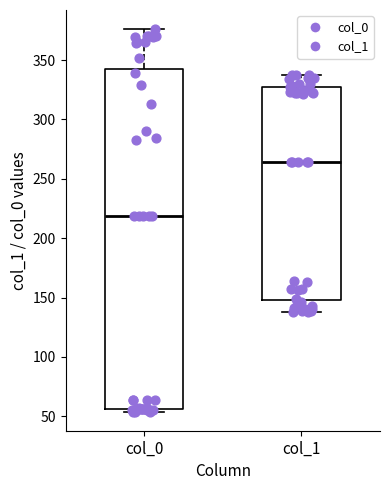

Reading left to right, read every box against the y-axis: the position of its median line, the range the box covers, and the ends of its whiskers. The values are not printed on the chart, so give them approximately, as read against the axis.

col_0: median 220, box 55 to 340, whiskers 55 (just below the box's lower edge) to 375
col_1: median 265, box 150 to 325, whiskers 140 to 335